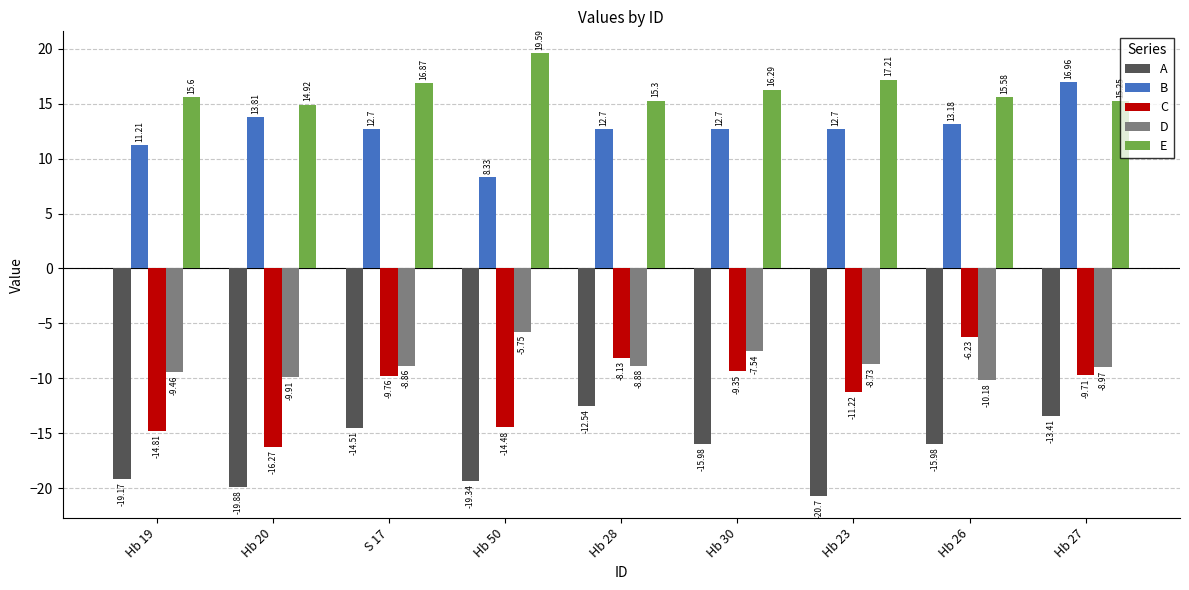

Rank the categories by E value from highest to lowest.

Hb 50, Hb 23, S 17, Hb 30, Hb 19, Hb 26, Hb 28, Hb 27, Hb 20